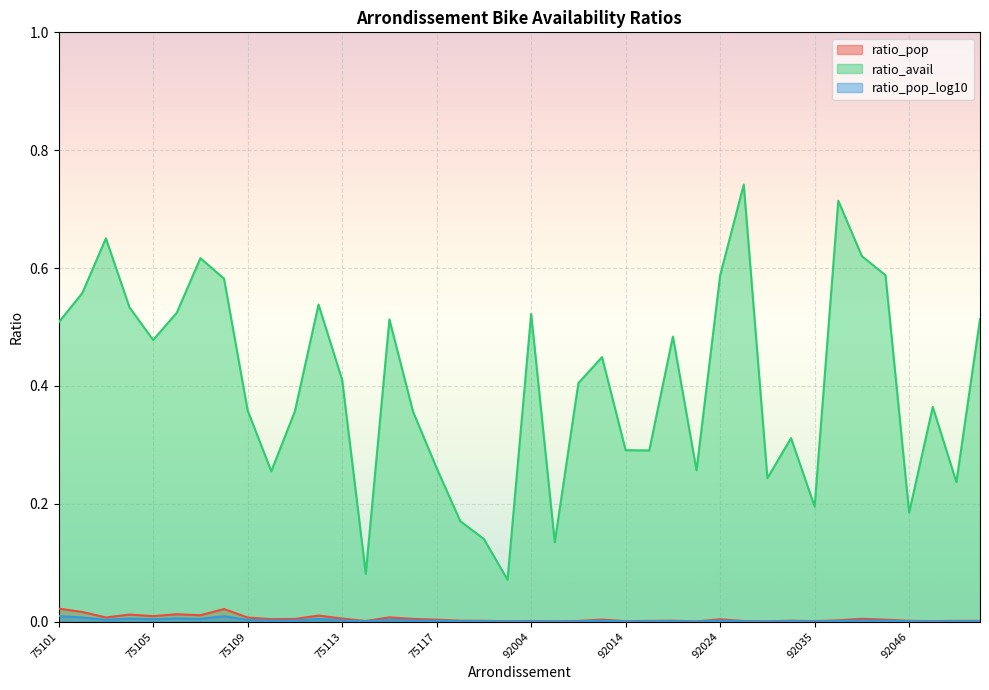

At which label is ratio_avail closest to 0?

75120